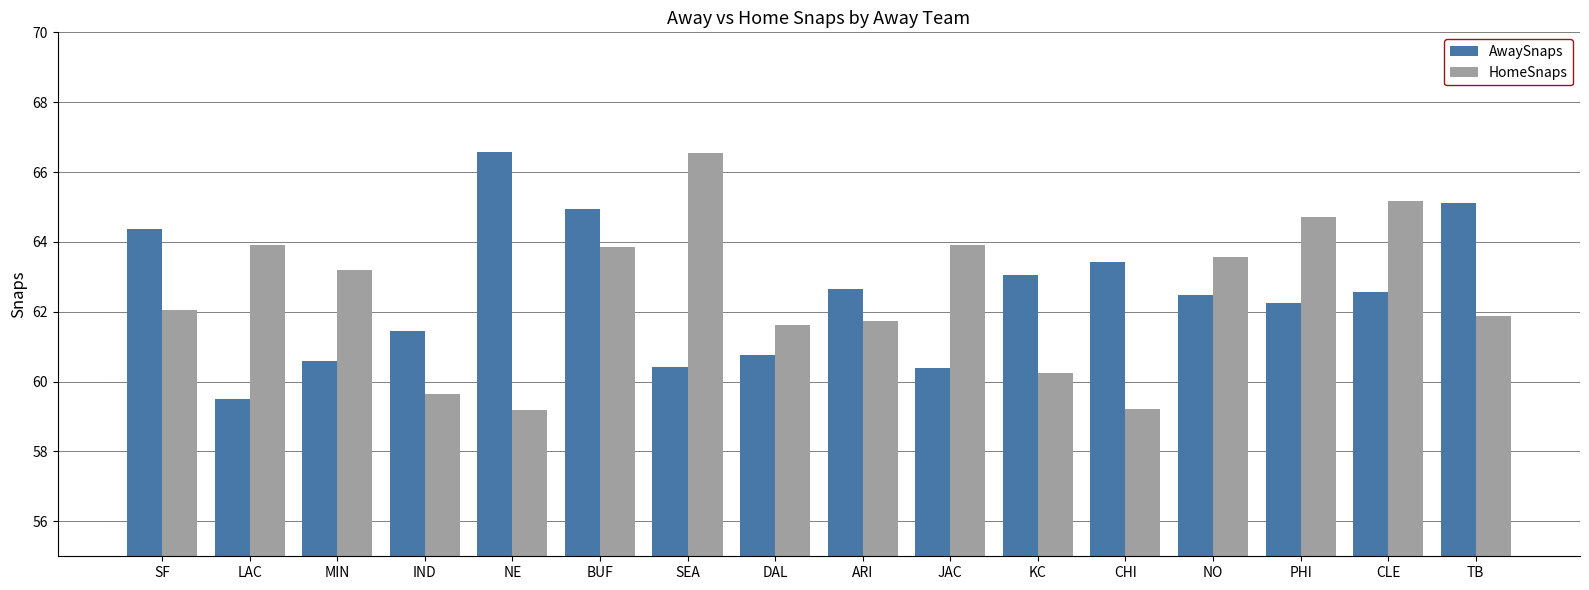

What are all the series names shown in the legend?

AwaySnaps, HomeSnaps